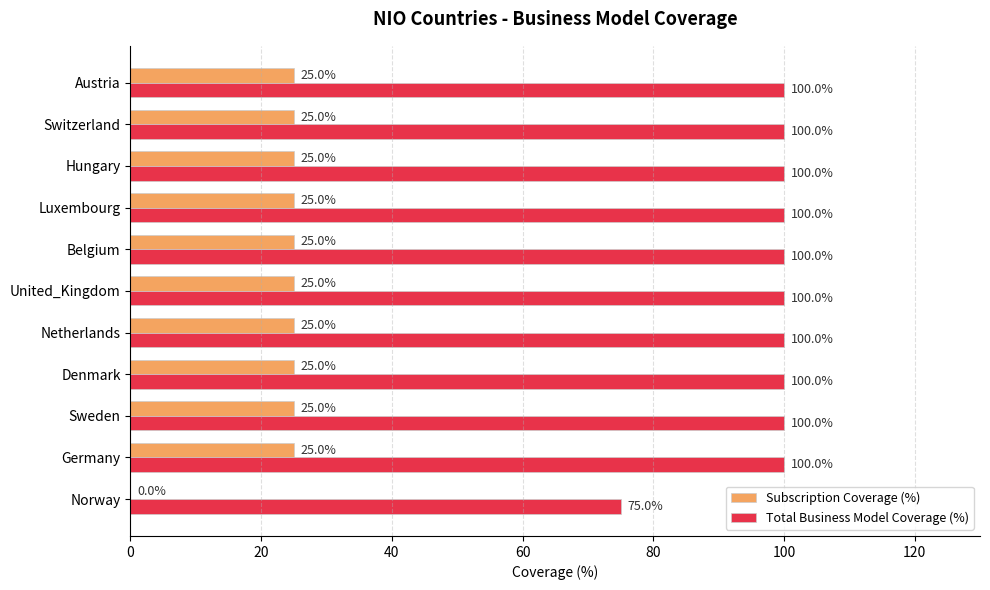

Is the value of Total Business Model Coverage (%) at Luxembourg greater than the value of Subscription Coverage (%) at Sweden?

Yes